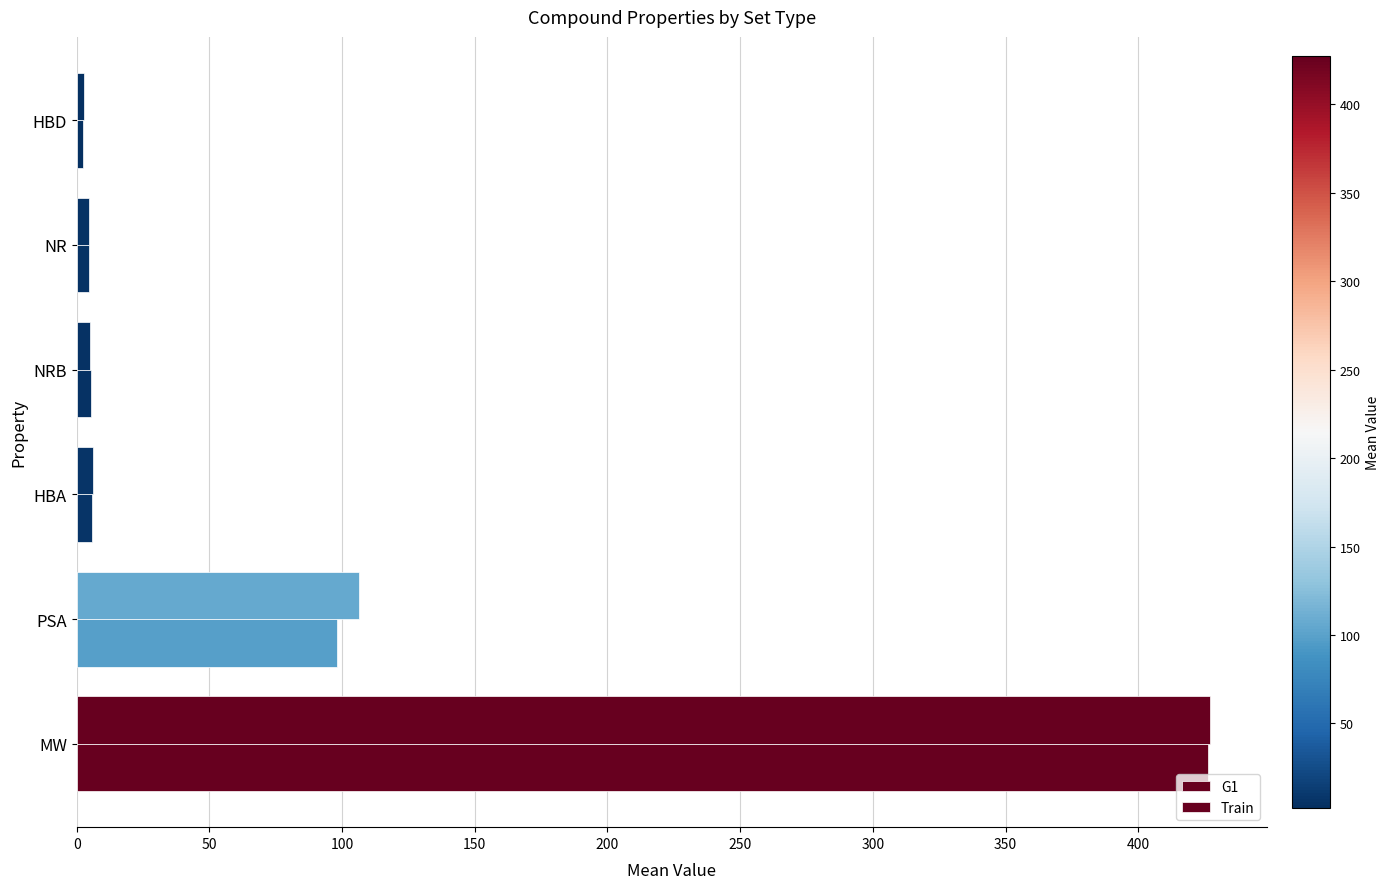

How many categories are shown in the chart?

6